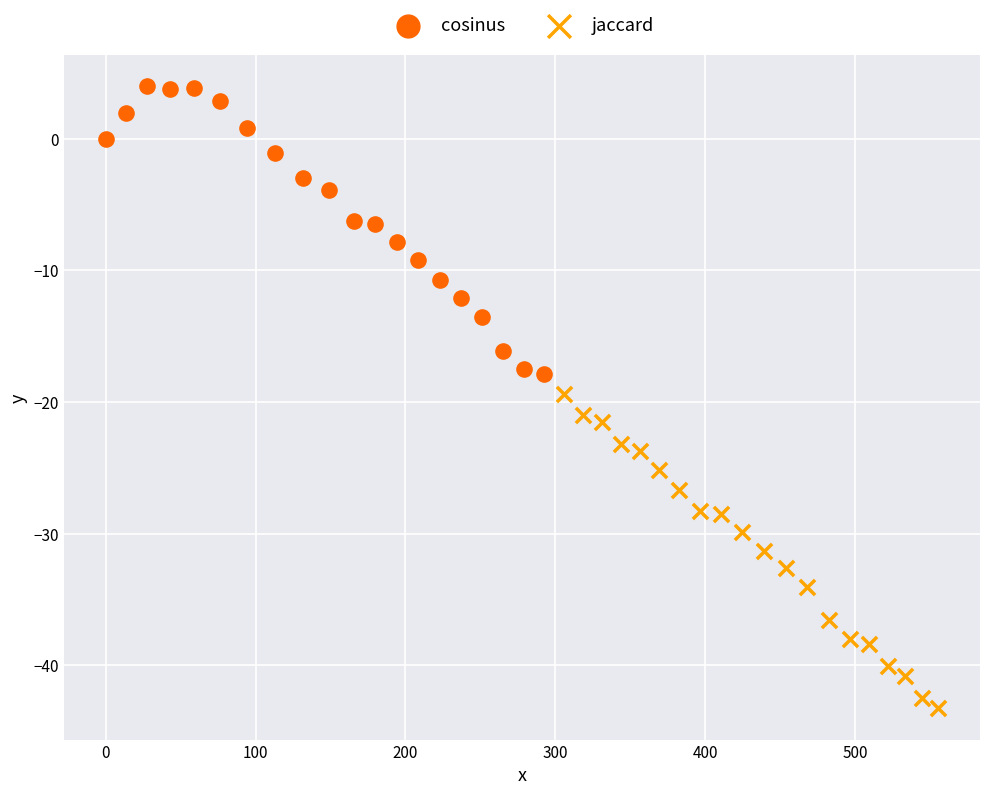

Which series contains the highest Y value?

cosinus